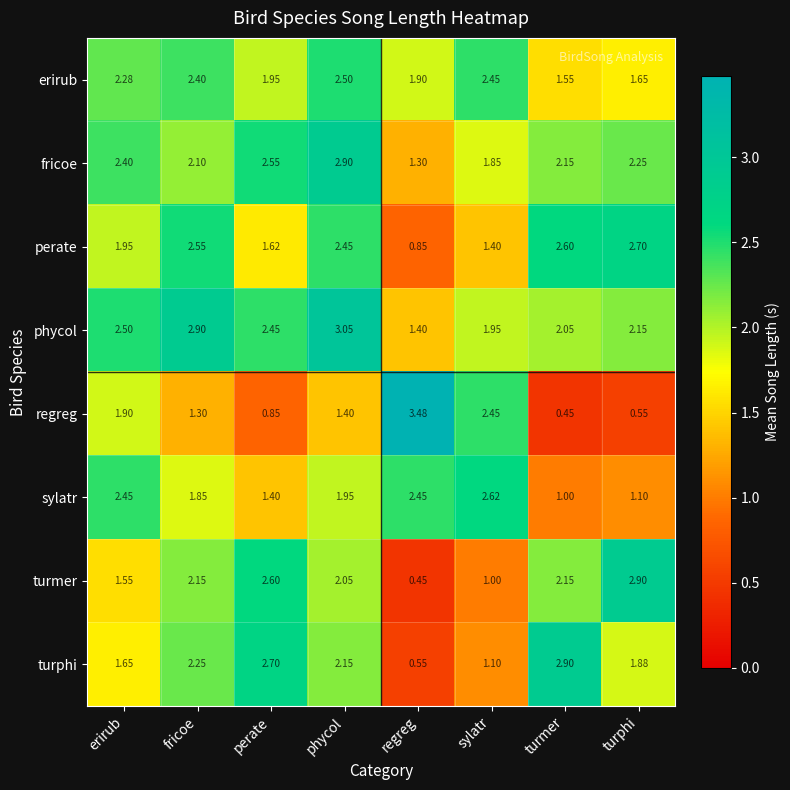

Which series has the largest total across all categories?

phycol